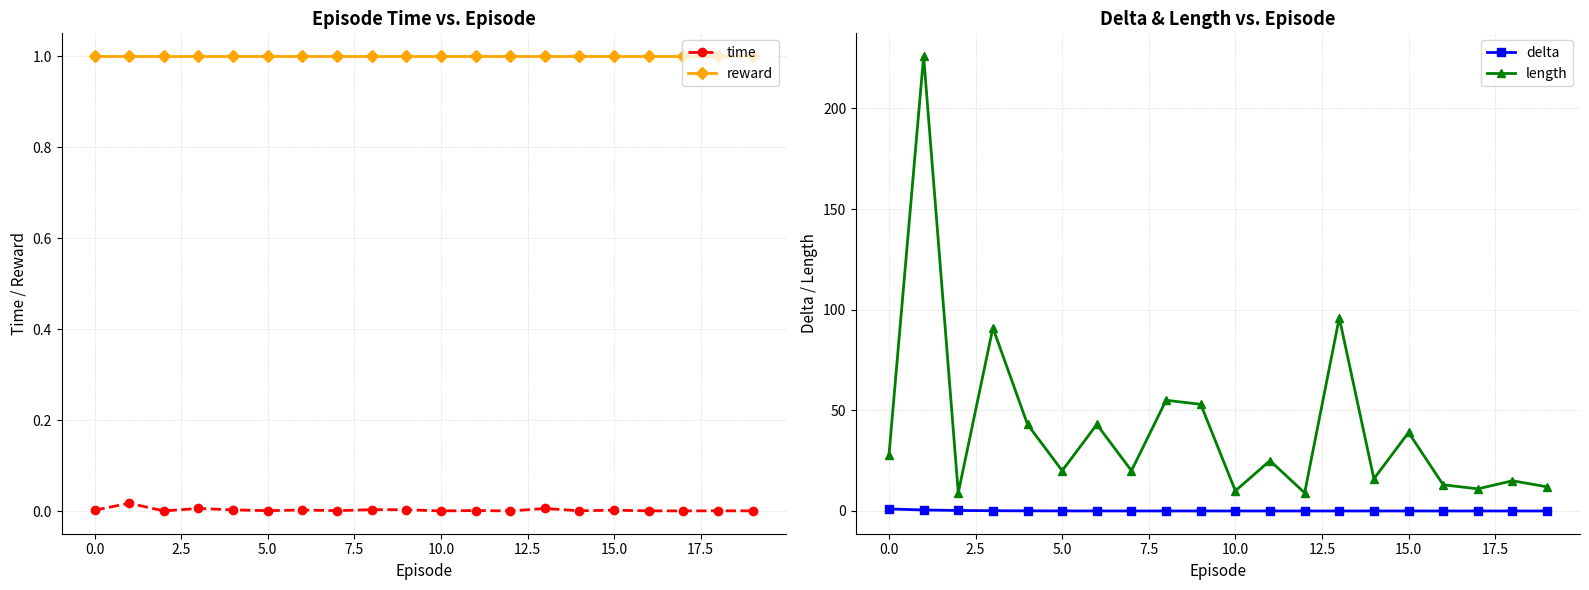

The value of time at 17 is 0.0. True or false?

True